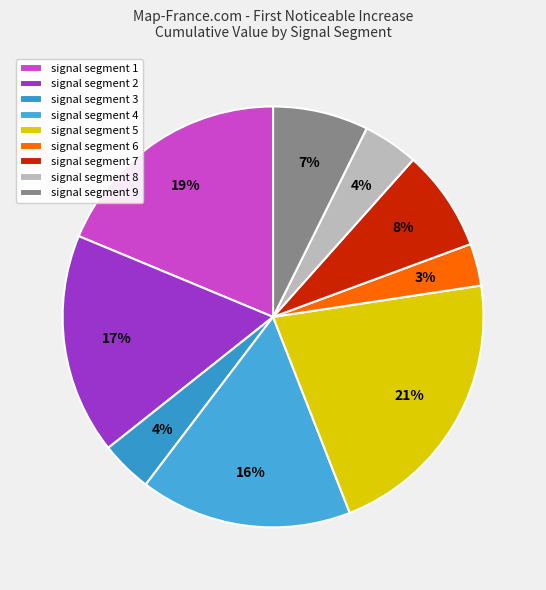

Is signal segment 6 the majority of the pie?

No